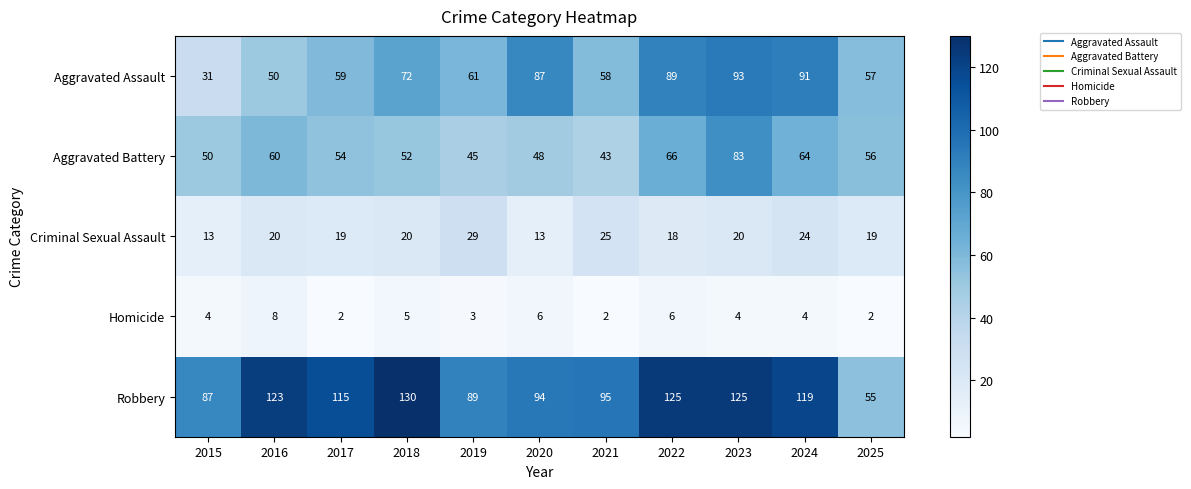

What is the difference between the maximum and minimum values in the Aggravated Battery series?

40